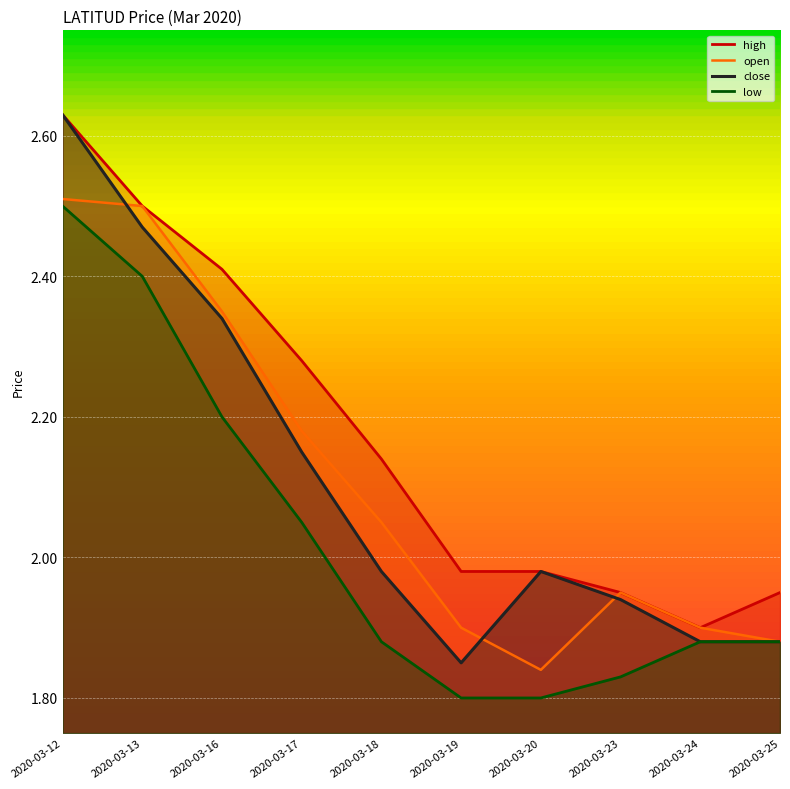

What is the minimum value shown in the chart?

1.8